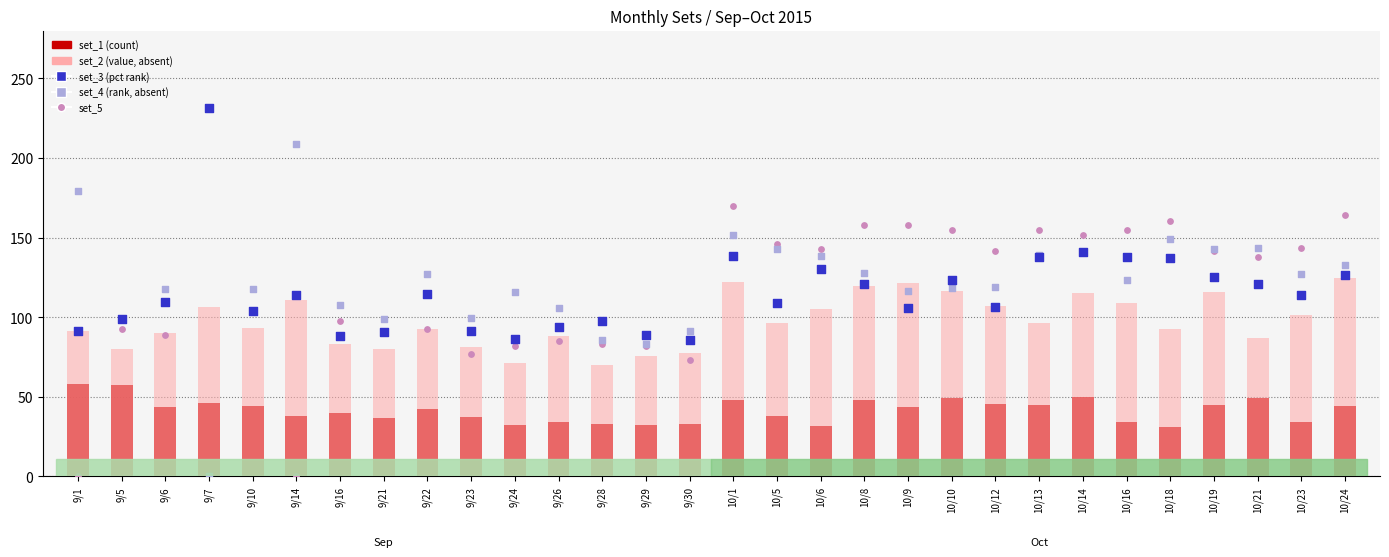

Which series reaches the minimum Y coordinate?

set_4